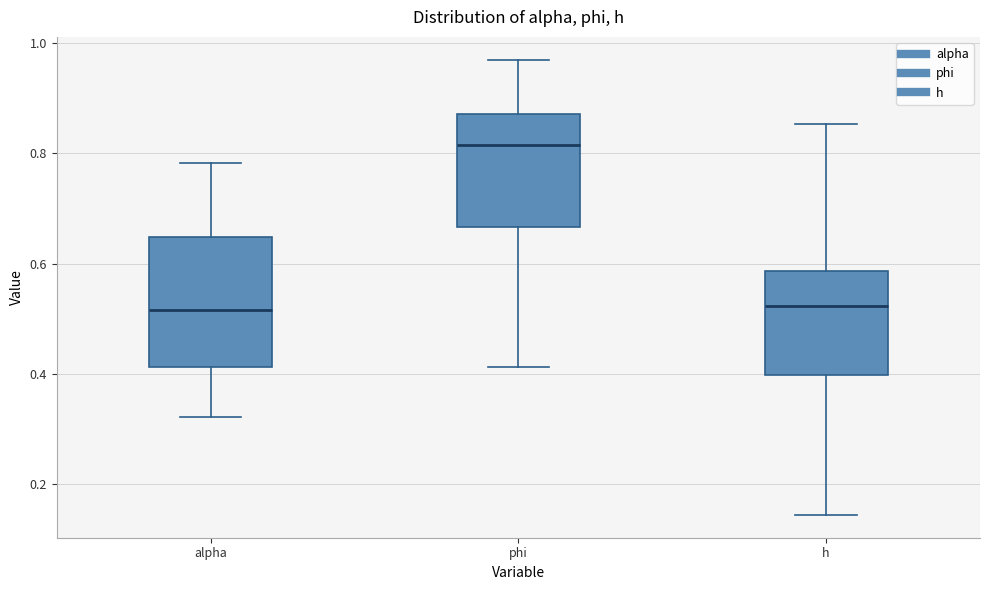

Reading left to right, read every box against the y-axis: the position of its median line, the range the box covers, and the ends of its whiskers. The values are not printed on the chart, so give them approximately, as read against the axis.

alpha: median 0.52, box 0.42 to 0.64, whiskers 0.32 to 0.78
phi: median 0.82, box 0.66 to 0.88, whiskers 0.42 to 0.96
h: median 0.52, box 0.40 to 0.58, whiskers 0.14 to 0.86